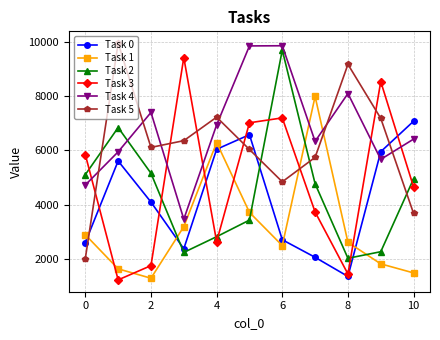

What is the value of the Task 0 point at the 3rd from the left?

4098